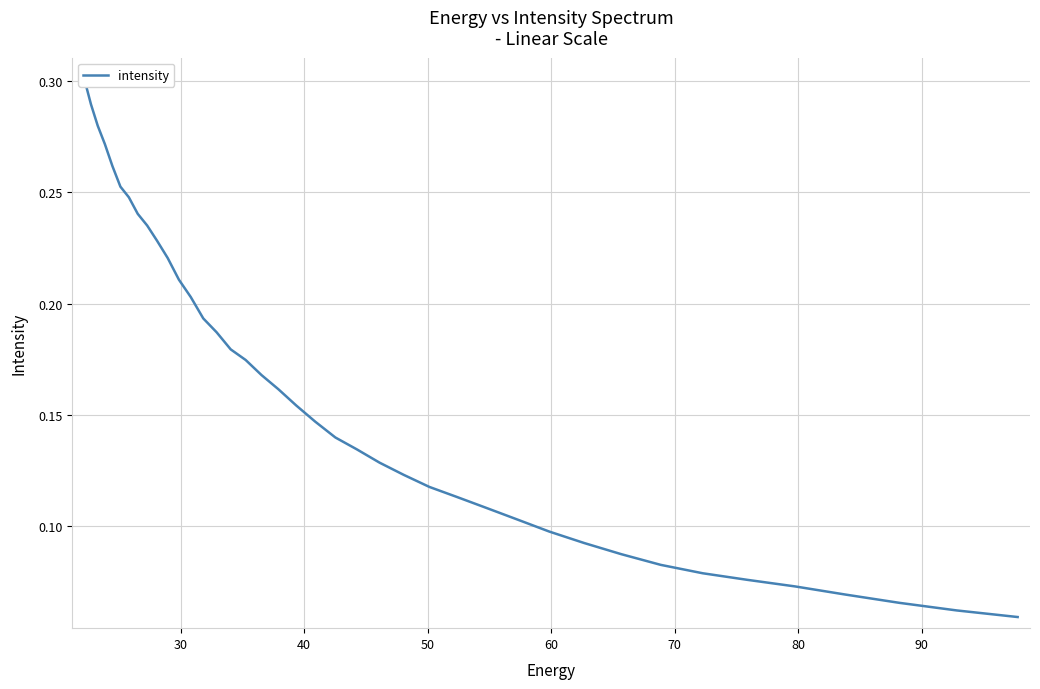

True or false: there are more than 0 points higher than both neighbors.

False